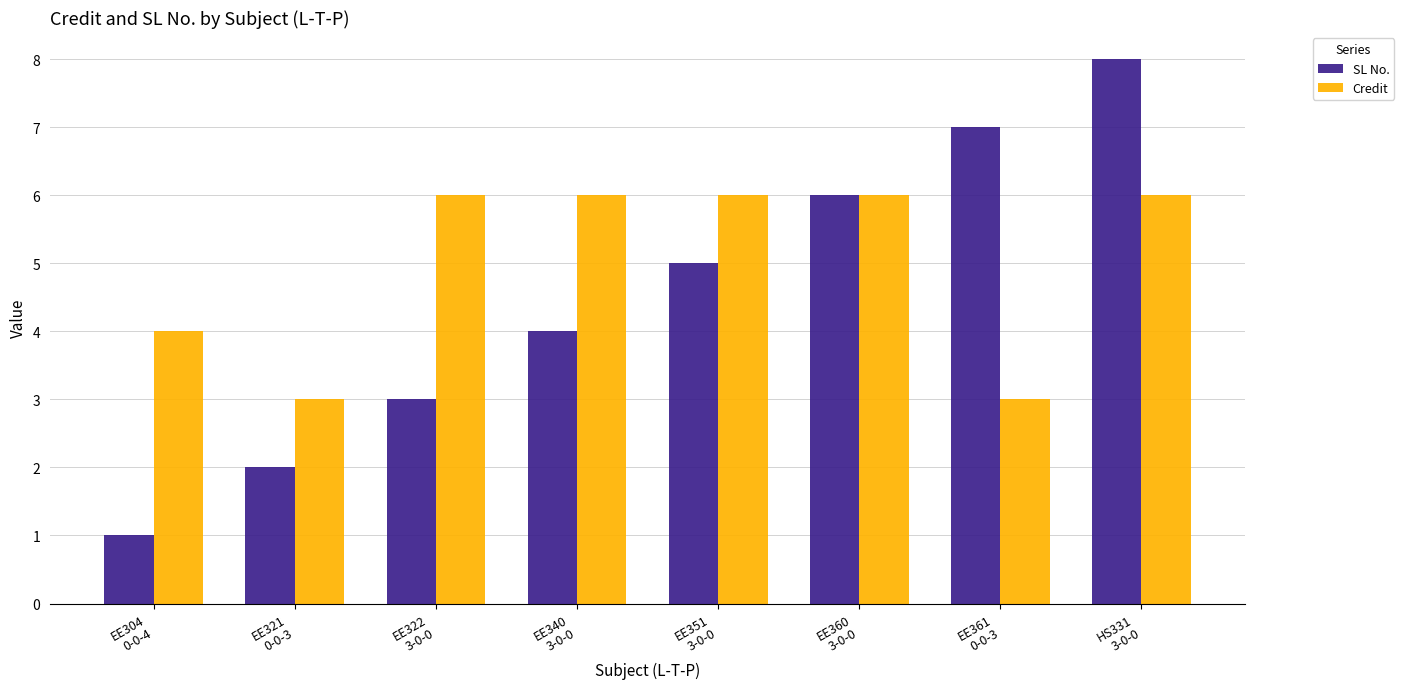

What is the value of the SL No. bar at the 8th from the left?

8